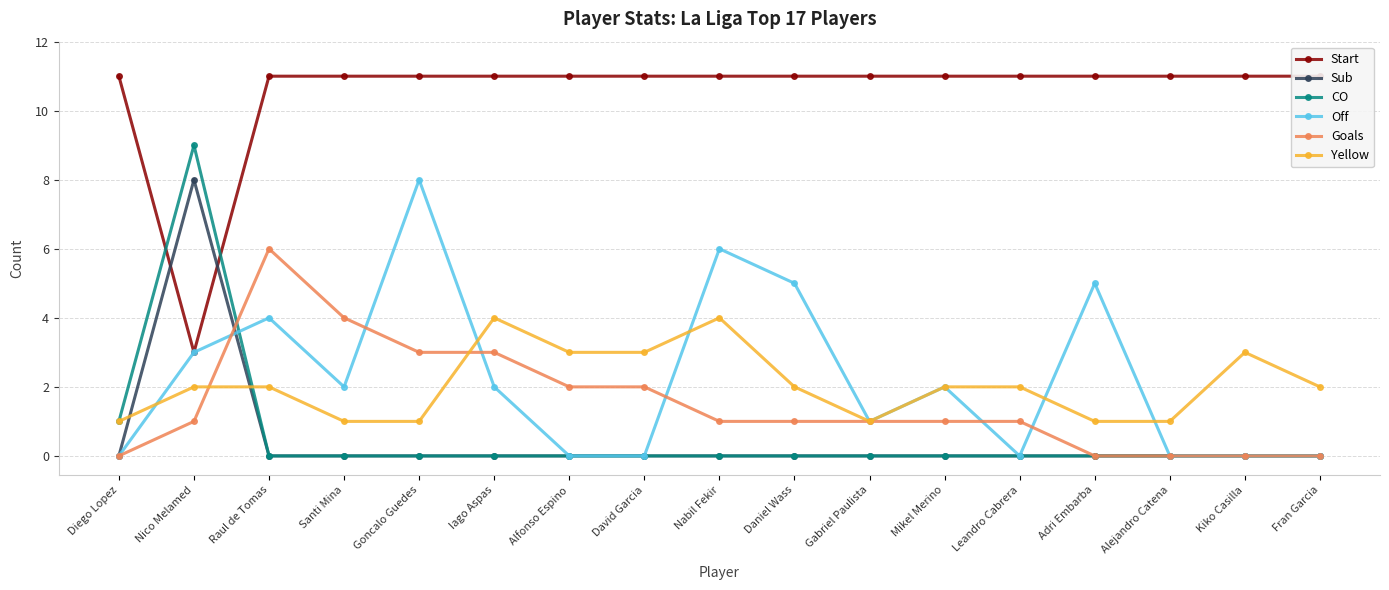

What is the difference between the maximum and minimum values in the Yellow series?

3